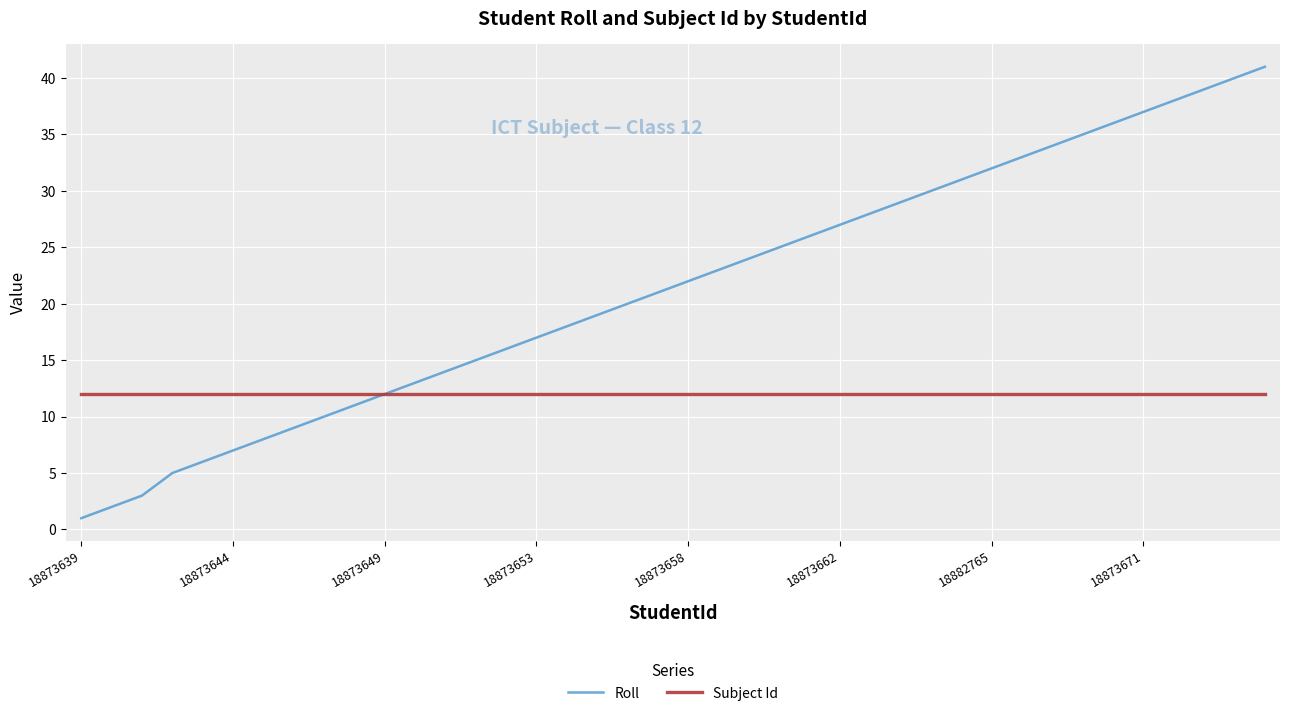

What is the smallest value displayed?

1